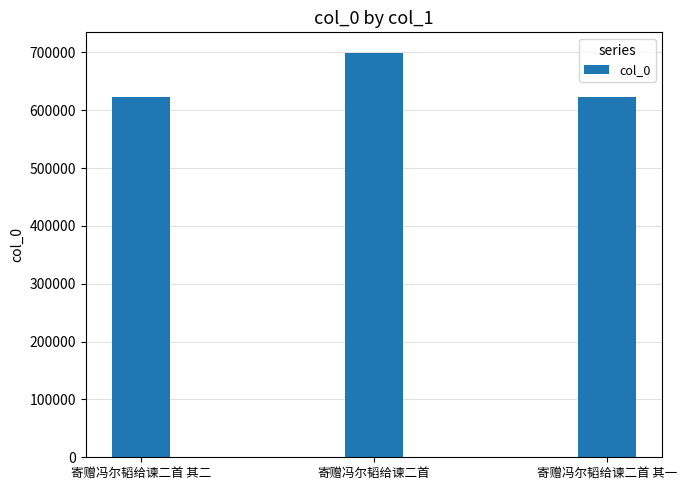

The value at 寄赠冯尔韬给谏二首 其二 is 886933. True or false?

False